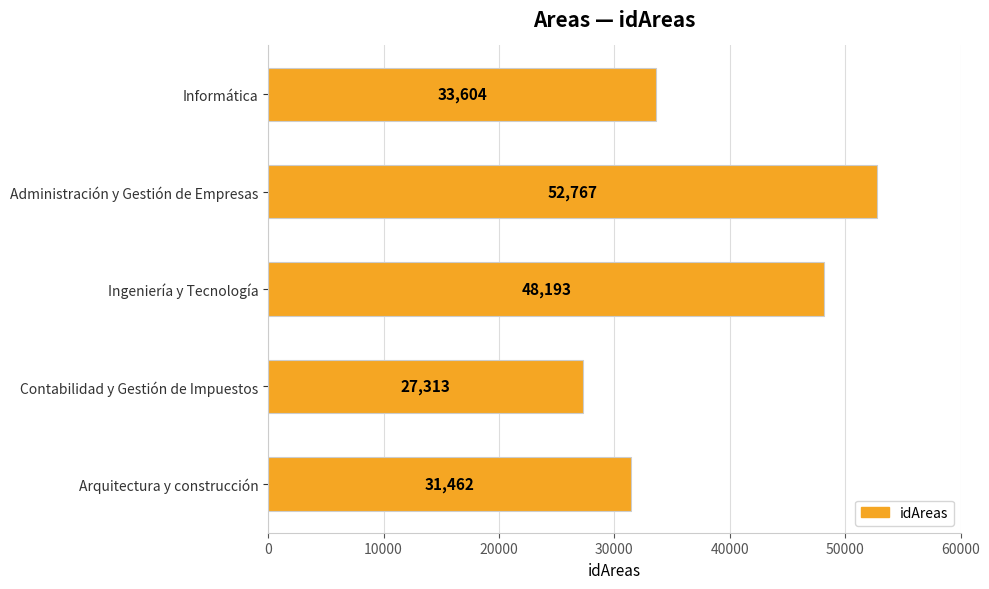

The chart shows a value of 7207 at Arquitectura y construcción. True or false?

False